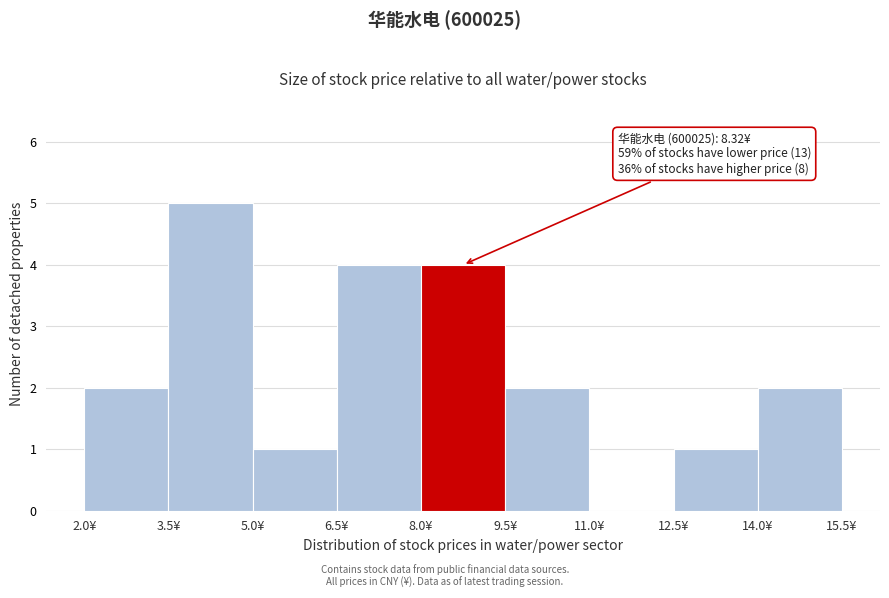

Which range on the x-axis has the tallest bar?

3.5 to 5.0